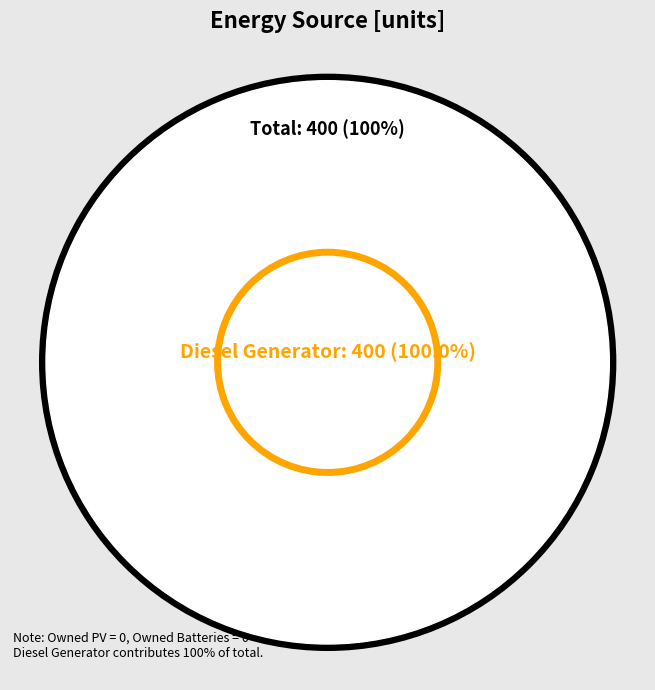

How much of the chart is everything except Owned PV?

100.0%